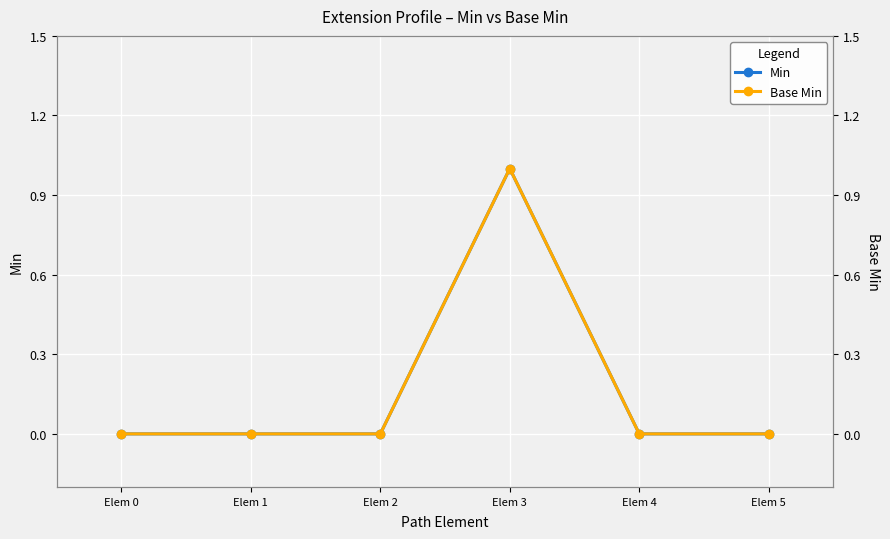

The Base Min series shows 0 at Elem 1. True or false?

True